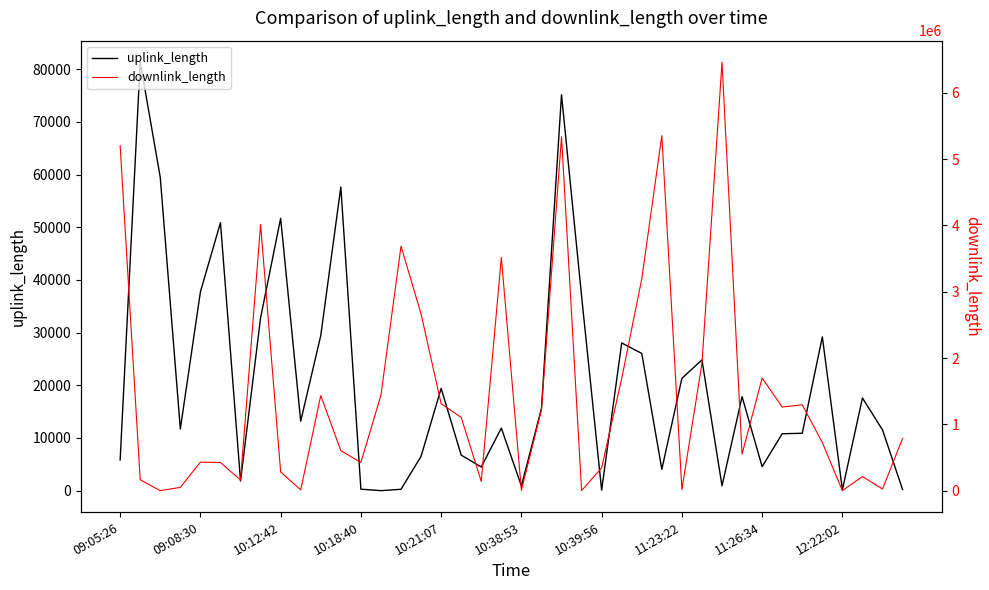

Between 13 and 31, which series saw the biggest shift?

downlink_length